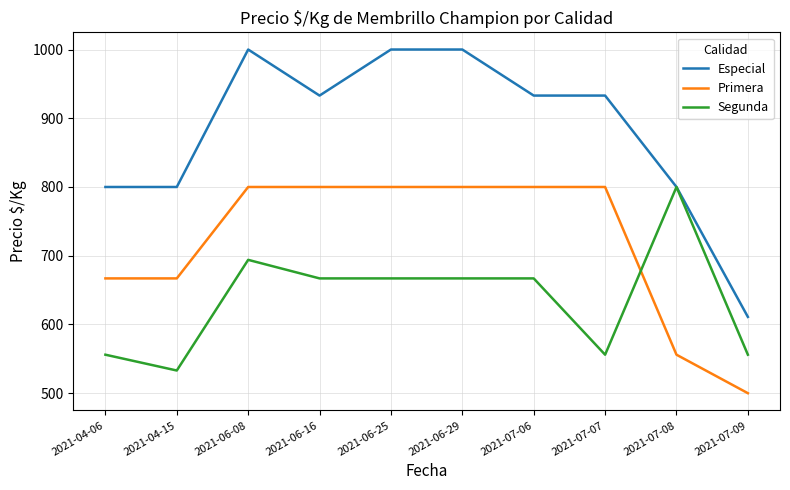

Count the number of categories in the chart.

10